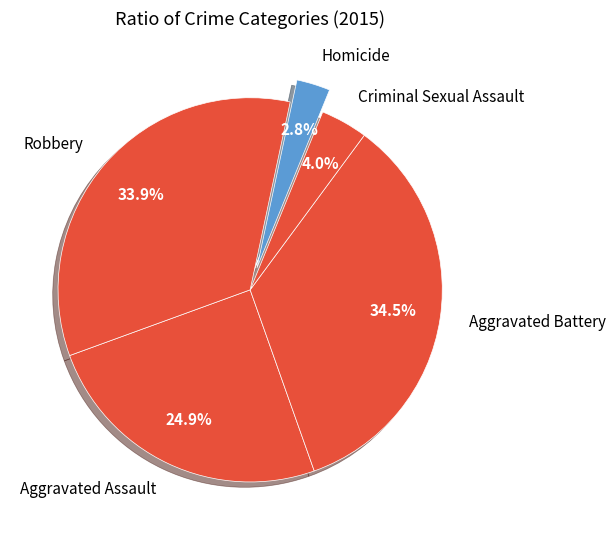

What percentage is the Criminal Sexual Assault slice, to the nearest percent?

4%